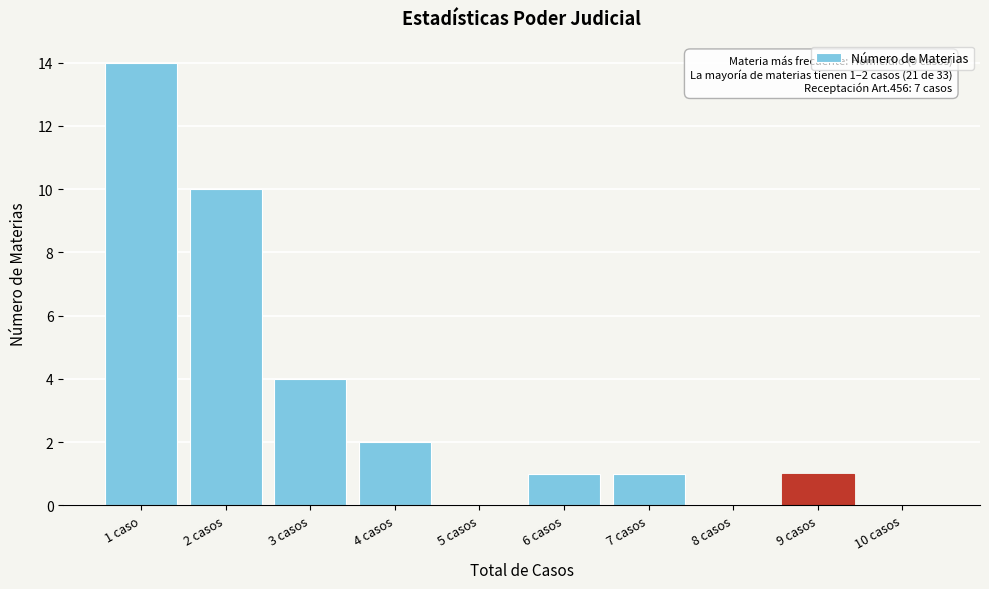

Reading right to left, list all the values displayed in this chart.

10 casos=0	9 casos=1	8 casos=0	7 casos=1	6 casos=1	5 casos=0	4 casos=2	3 casos=4	2 casos=10	1 caso=14